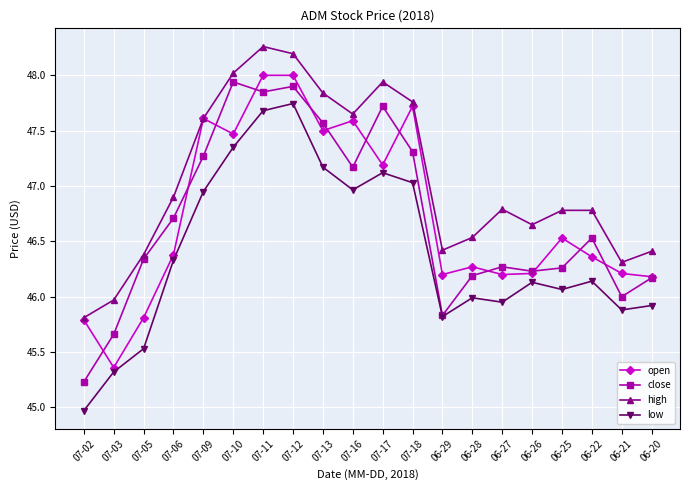

At which label is close closest to 46?

06-21